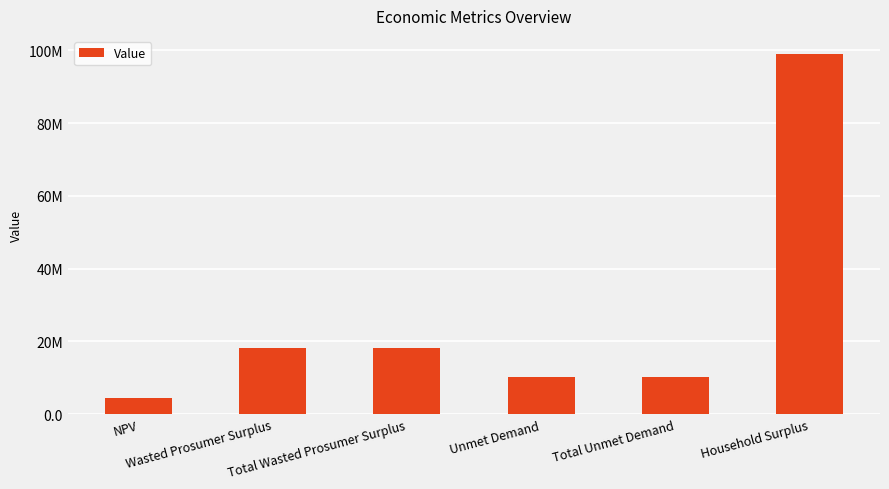

What is the label of the 6th bar from the right?

NPV